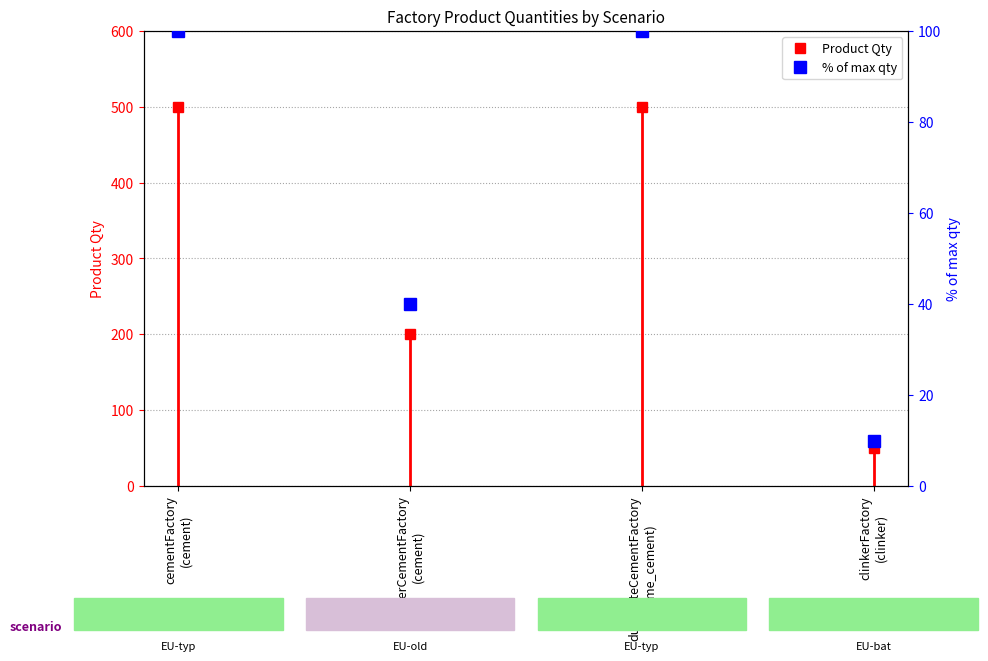

What is the minimum value shown in the chart?

10